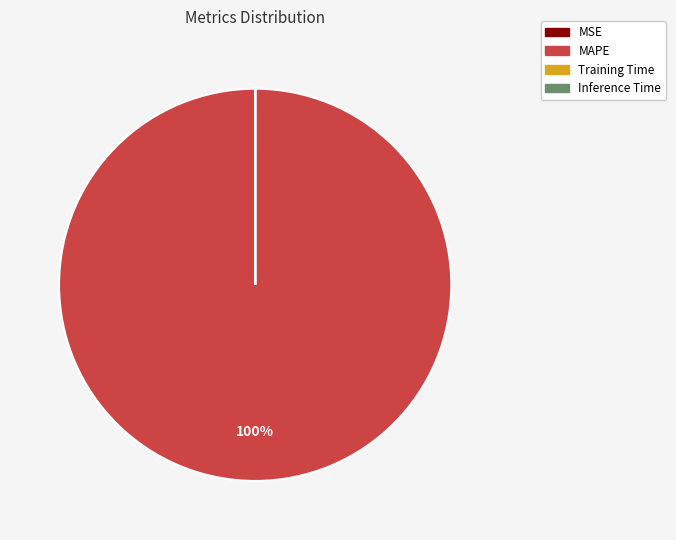

What is the majority slice?

MAPE